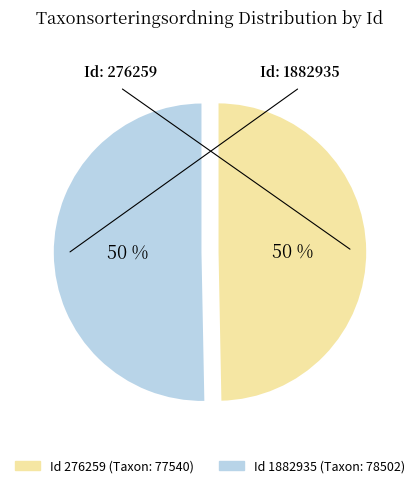

To the nearest percent, what is the average slice percentage?

50%